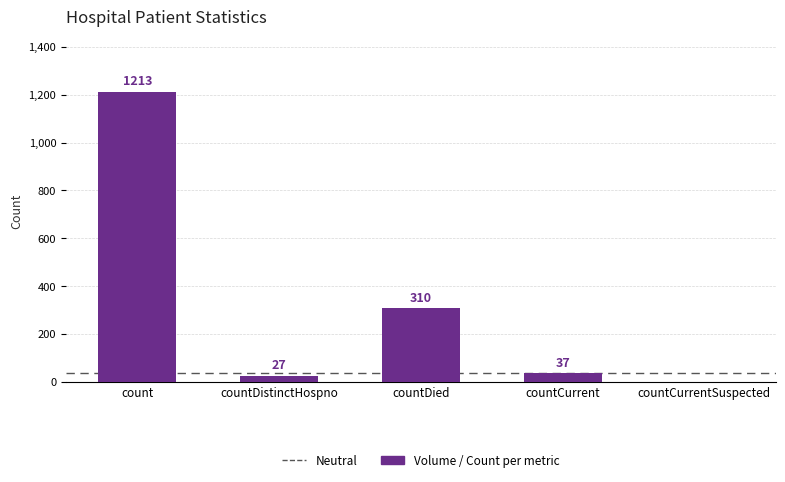

The chart shows a value of 37 at countCurrent. True or false?

True